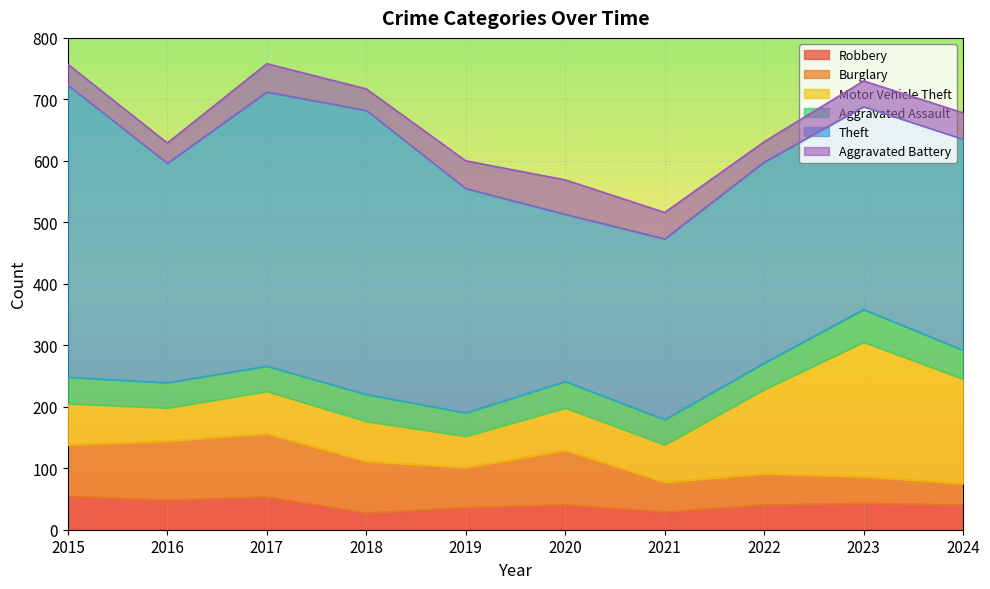

Where does the Theft series first go above 357?

2015